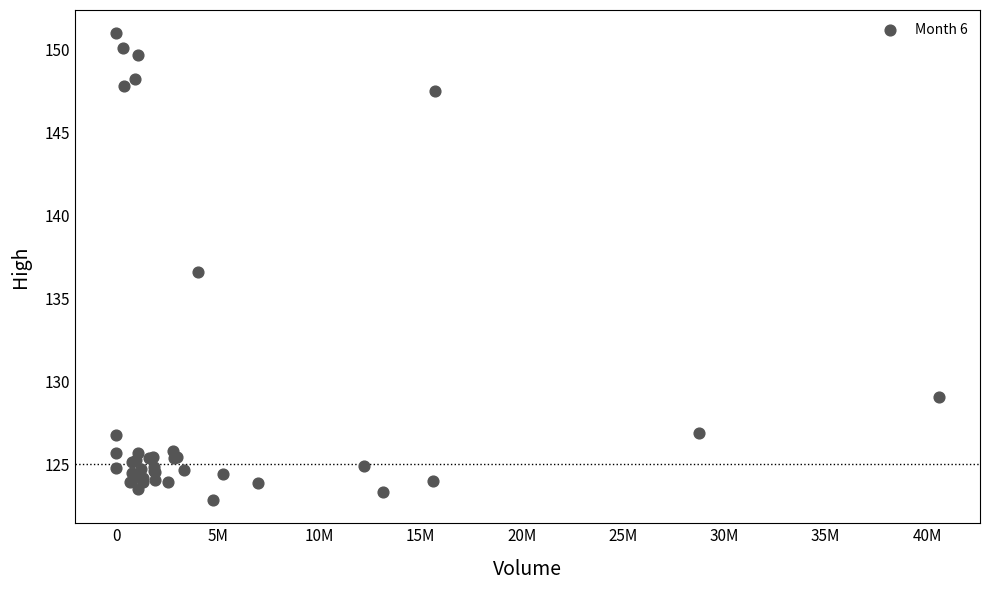

What Y value in the scatter plot is closest to 136?

136.6